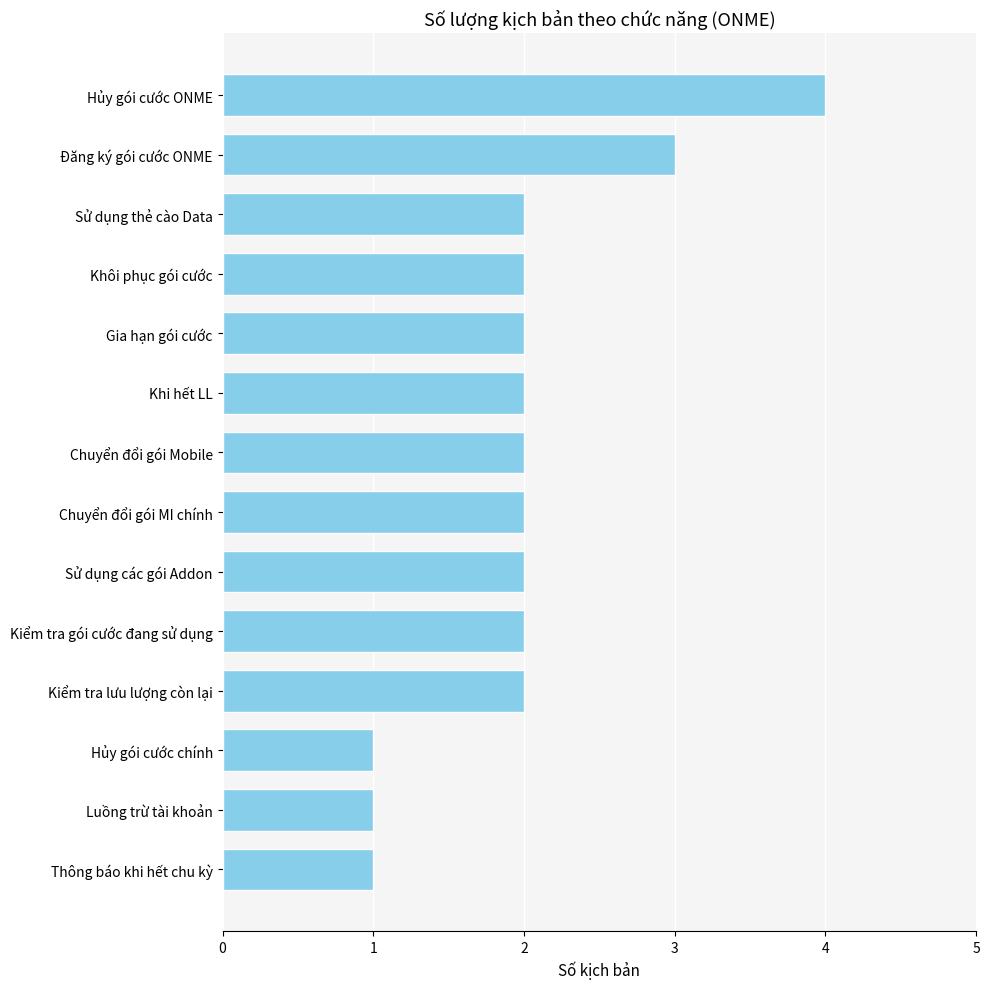

Reading bottom to top, list all the values displayed in this chart.

1	1	1	2	2	2	2	2	2	2	2	2	3	4